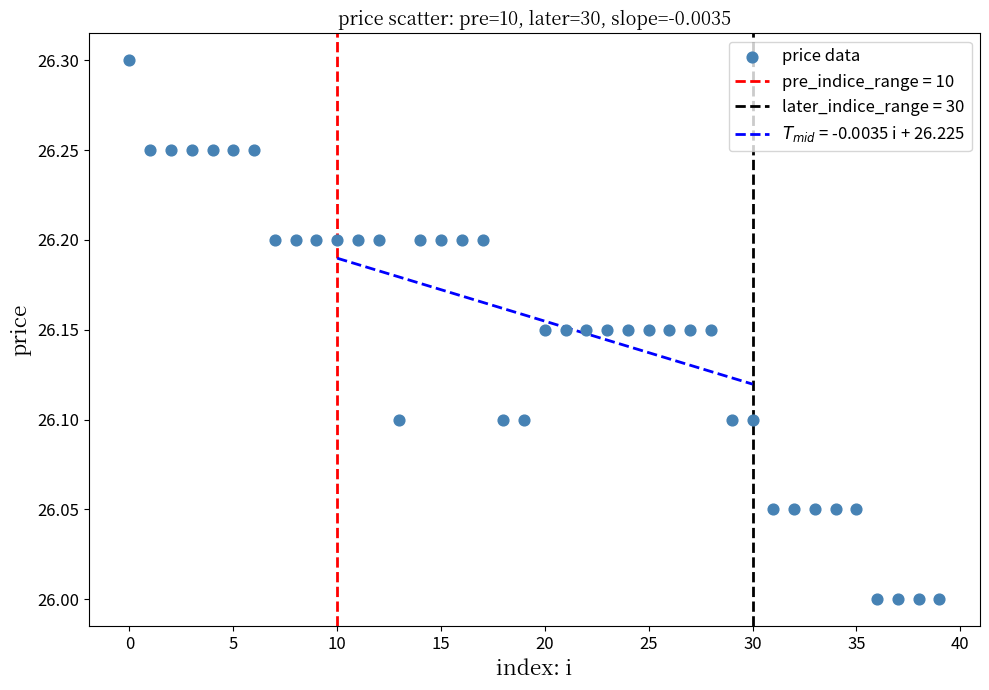

What is the range of Y values (max minus min)?

0.3